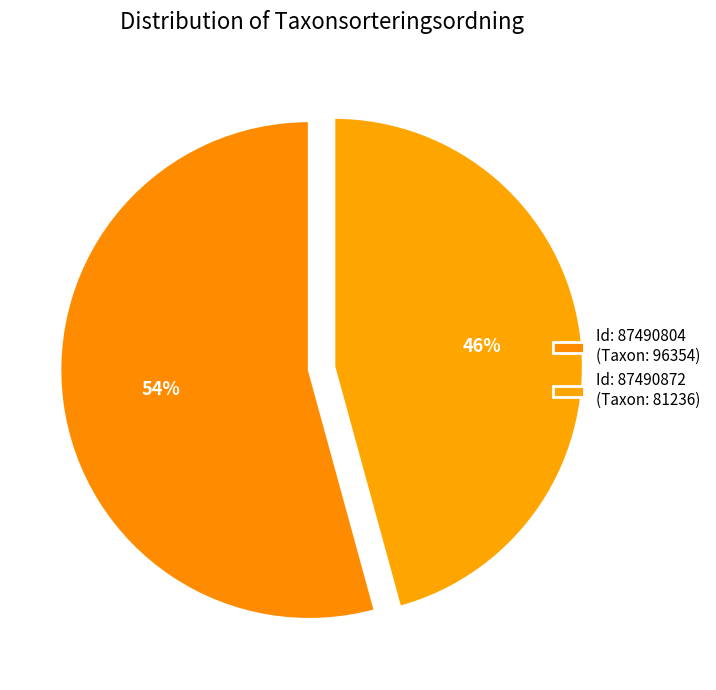

How many slices are in this pie chart?

2